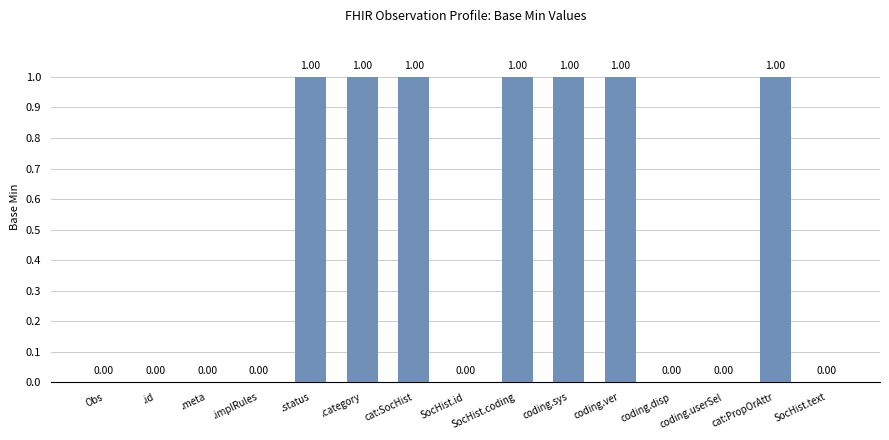

What is the greatest value displayed?

1